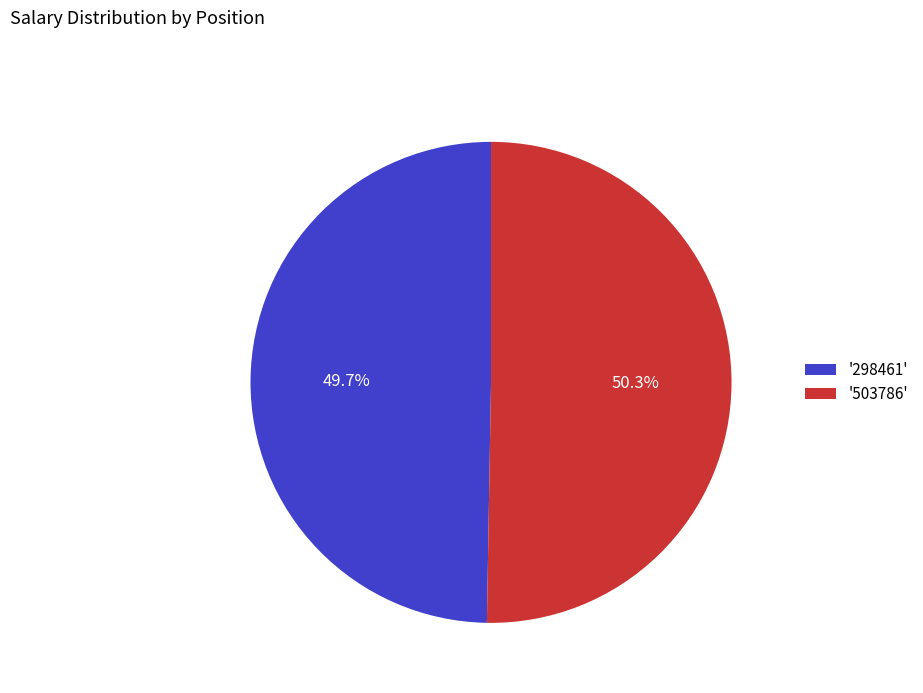

Does any single category account for the majority?

Yes